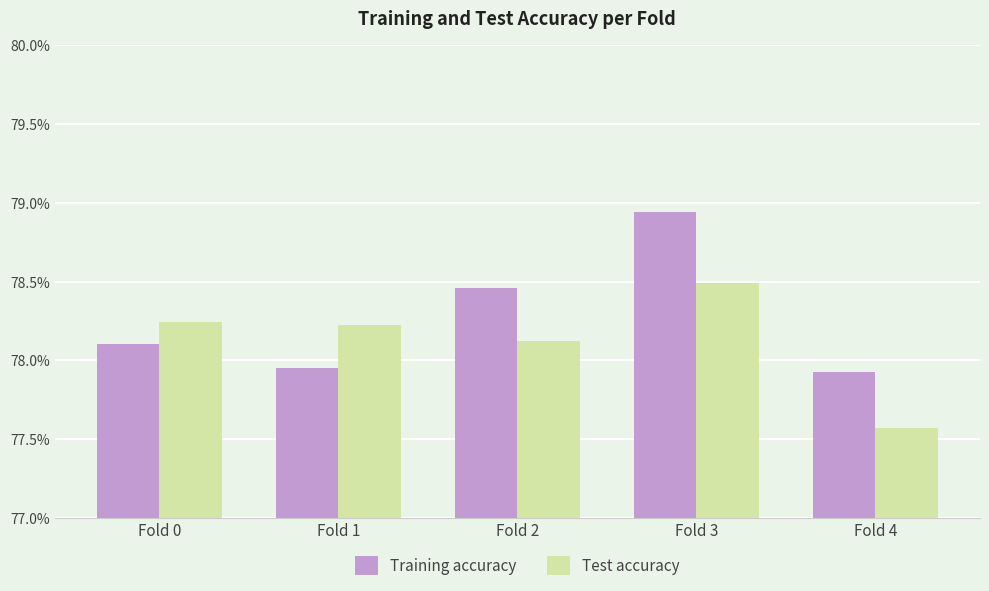

At which label does Training accuracy reach its peak?

Fold 3